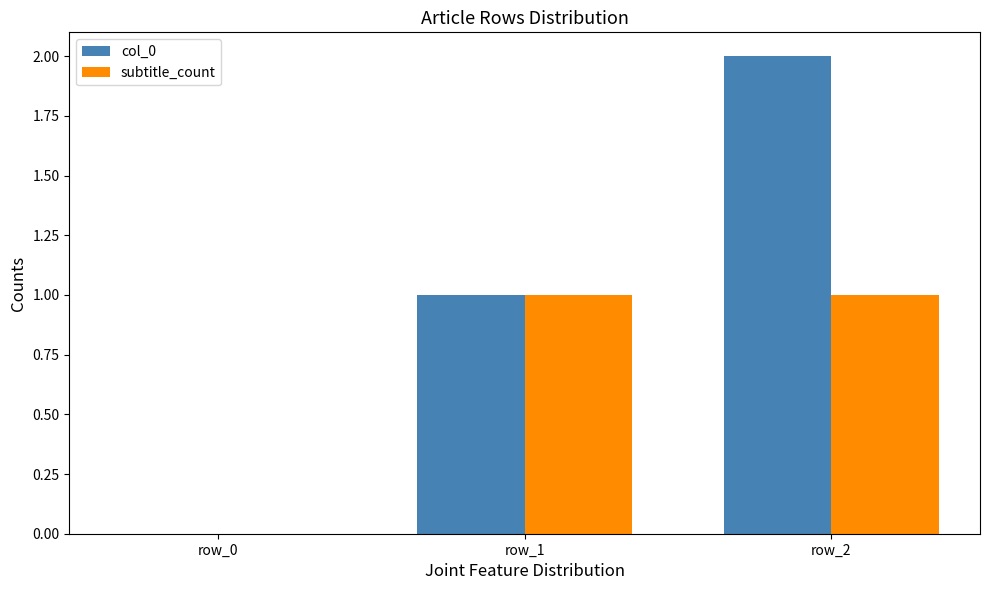

What are all the series names shown in the legend?

col_0, subtitle_count